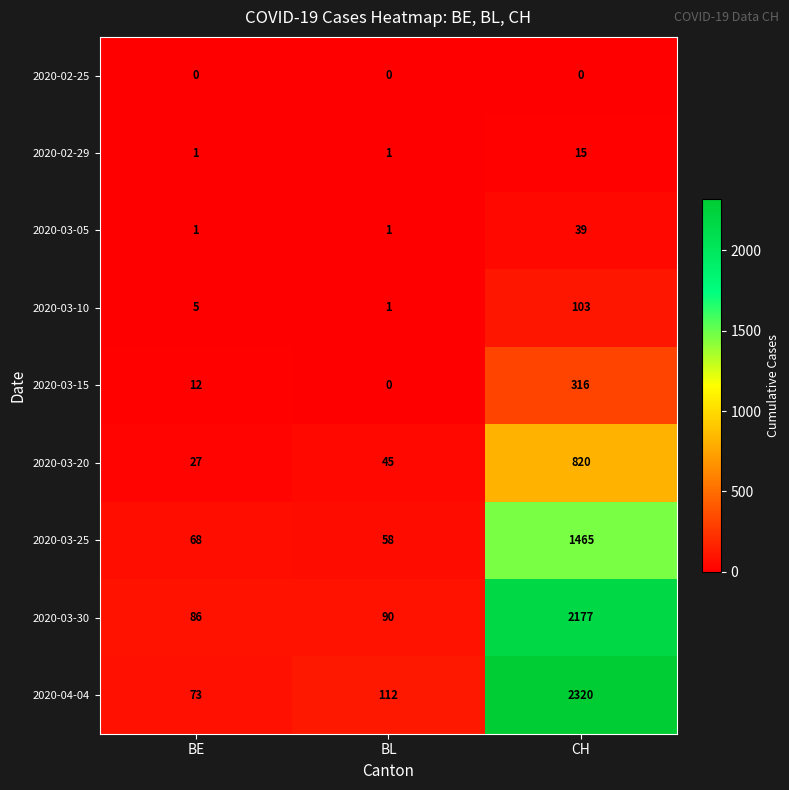

Reading right to left, list all the values displayed in this chart.

2020-02-25: CH=0	BL=0	BE=0
2020-02-29: CH=15	BL=1	BE=1
2020-03-05: CH=39	BL=1	BE=1
2020-03-10: CH=103	BL=1	BE=5
2020-03-15: CH=316	BL=0	BE=12
2020-03-20: CH=820	BL=45	BE=27
2020-03-25: CH=1465	BL=58	BE=68
2020-03-30: CH=2177	BL=90	BE=86
2020-04-04: CH=2320	BL=112	BE=73